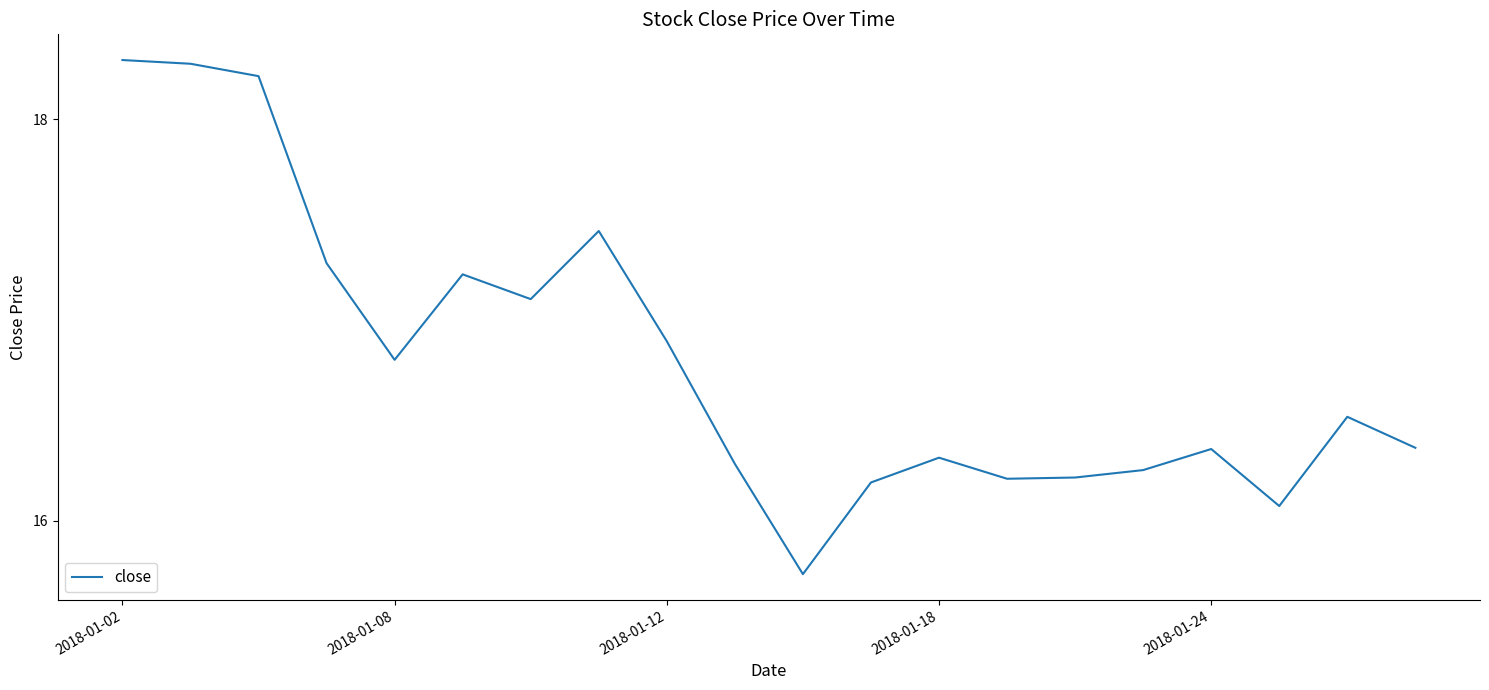

What is the difference between the maximum and minimum values?

2.6